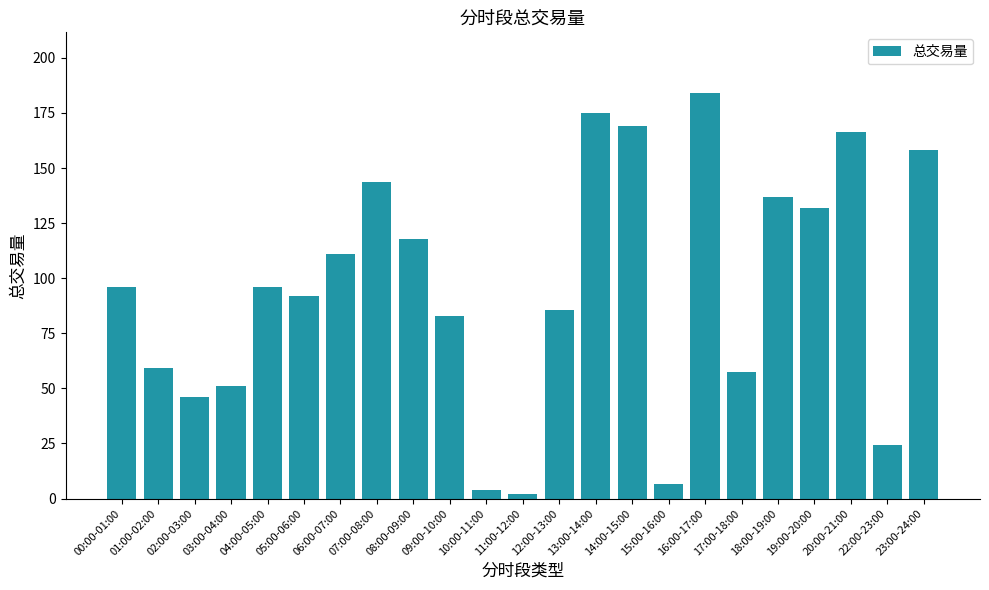

The chart shows a value of 137.0 at 18:00-19:00. True or false?

True